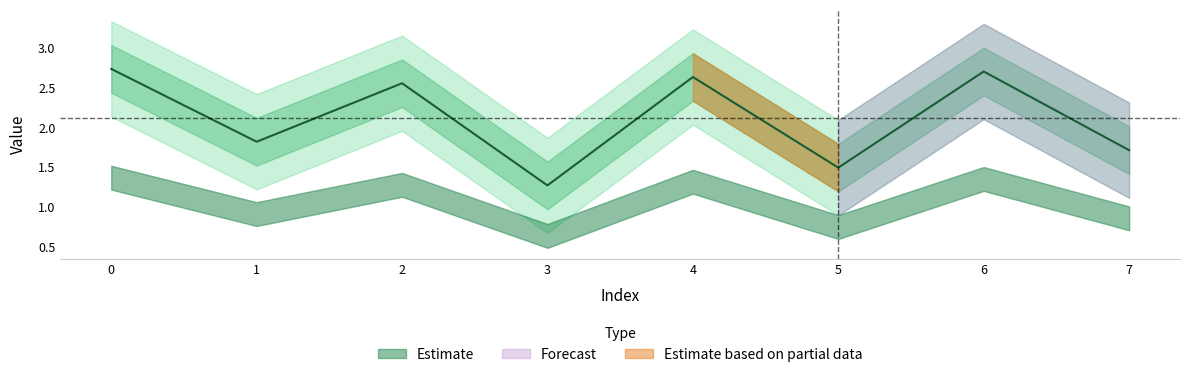

Is it true that the value at 1 is 0.8?

False